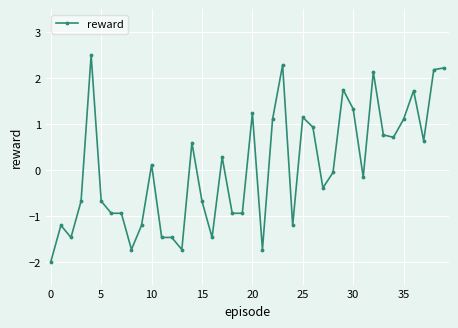

What is the difference between the maximum and second lowest values?

4.2